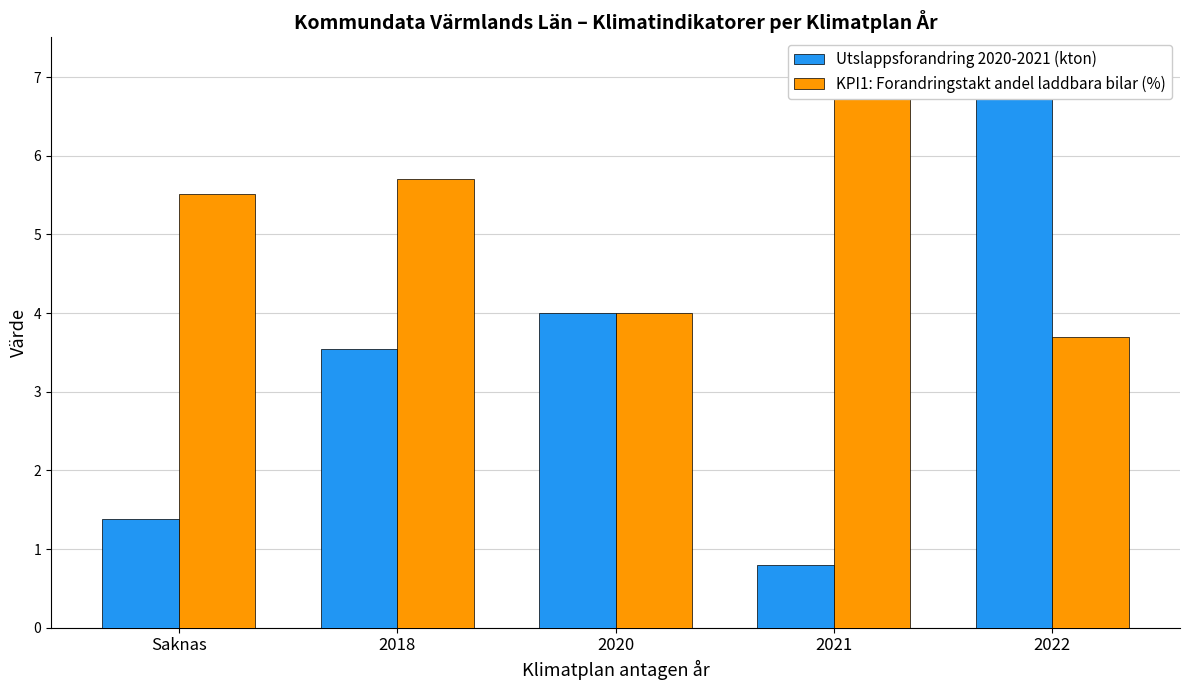

The Utslappsforandring 2020-2021 (kton) series shows 4.0 at 2020. True or false?

True